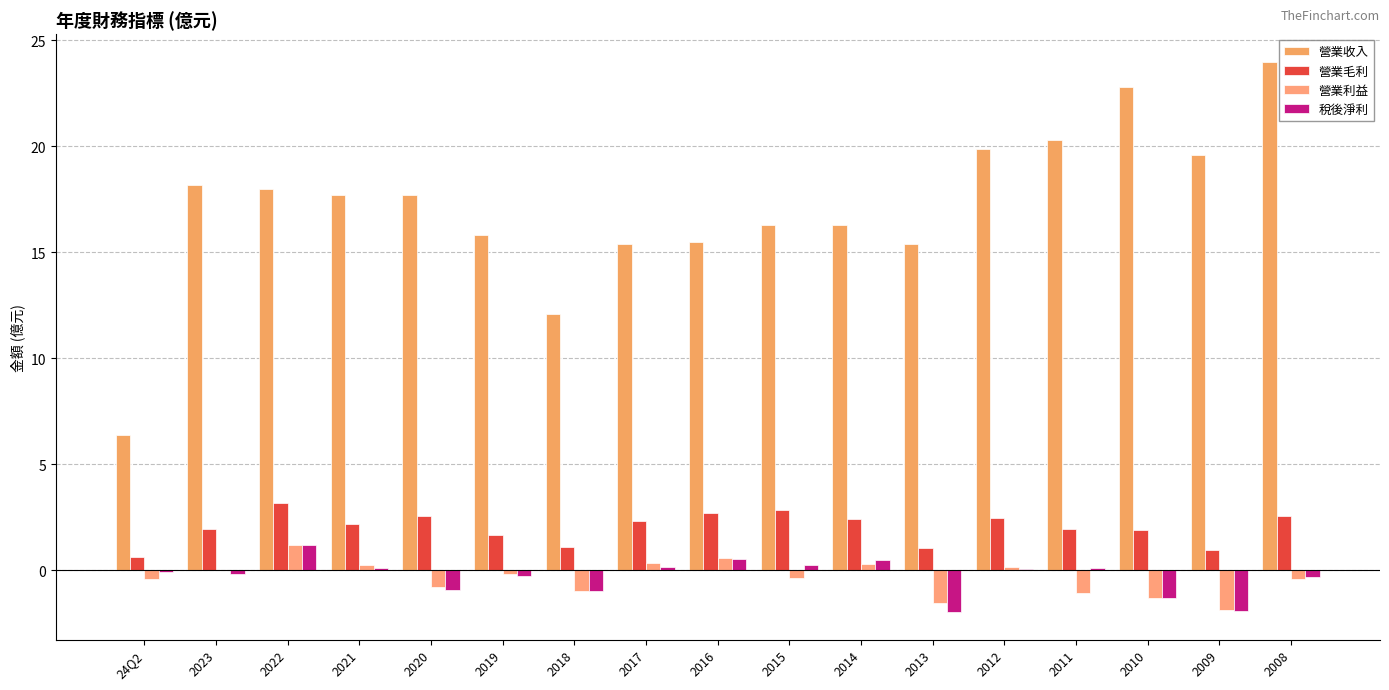

How many groups of bars are there?

17